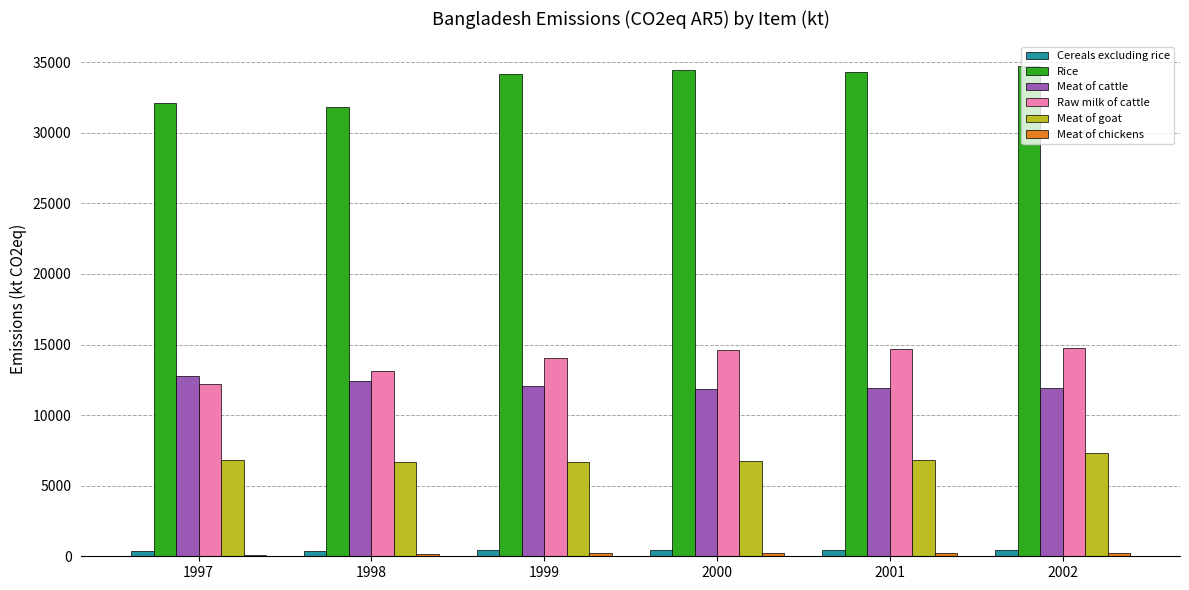

What is the lowest value of the Raw milk of cattle series?

12190.5